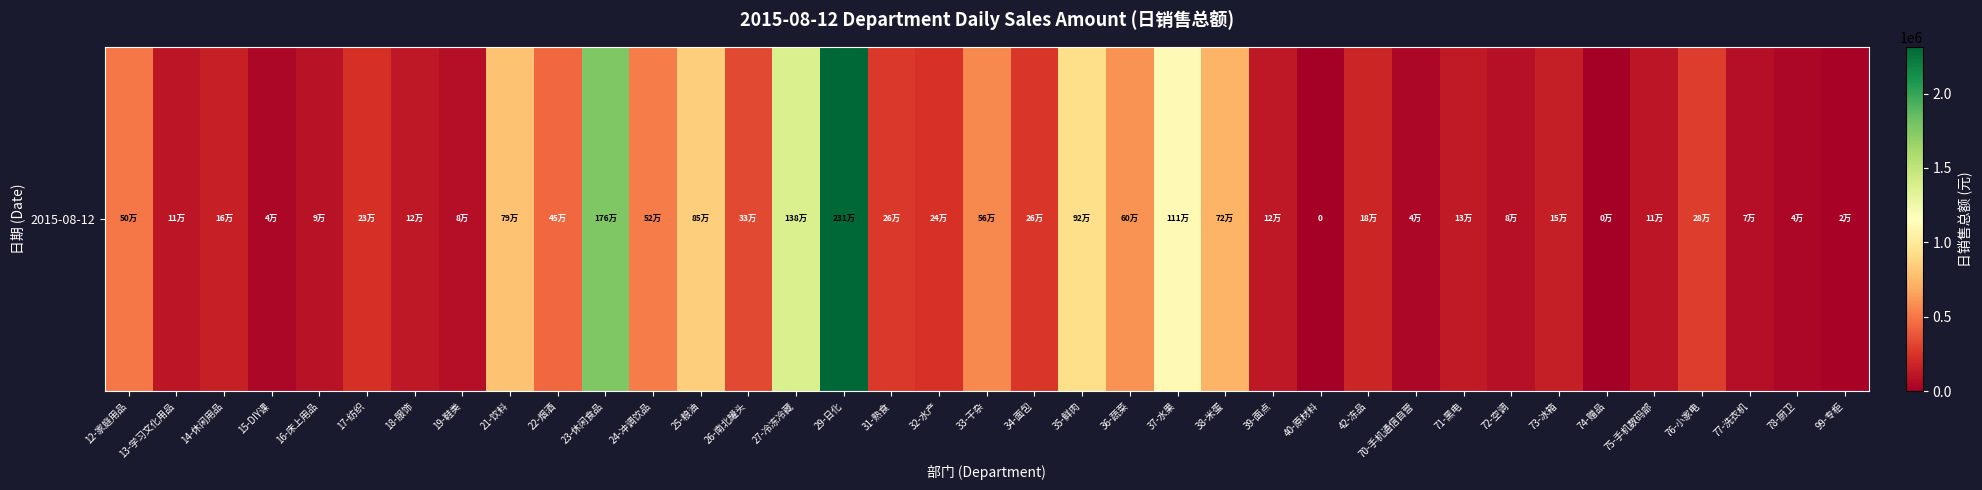

How many distinct data groups are displayed?

1